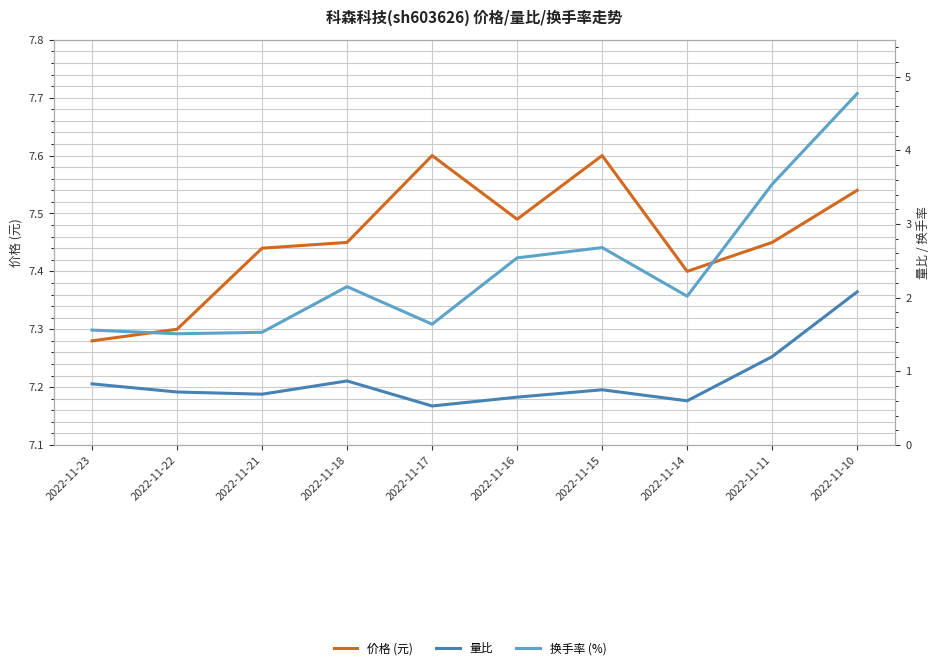

The value of 量比 at 2022-11-14 is 0.2. True or false?

False